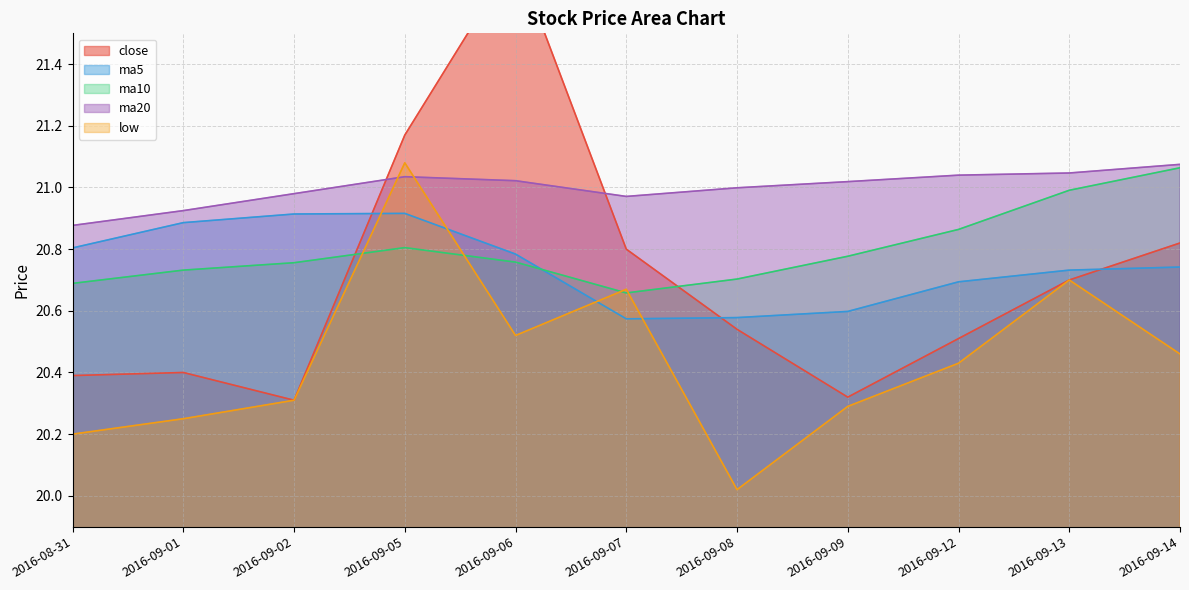

What is the label of the 9th point from the right?

2016-09-02